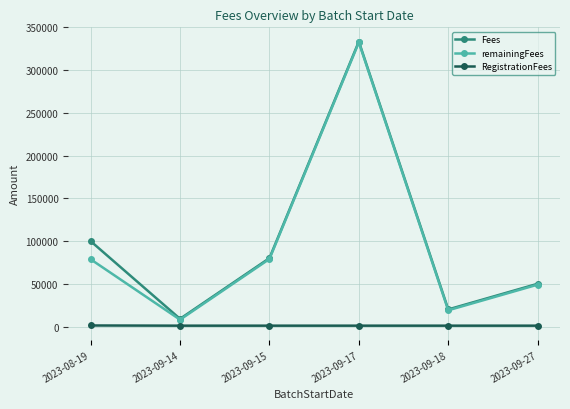

True or false: RegistrationFees and remainingFees intersect in this chart.

False